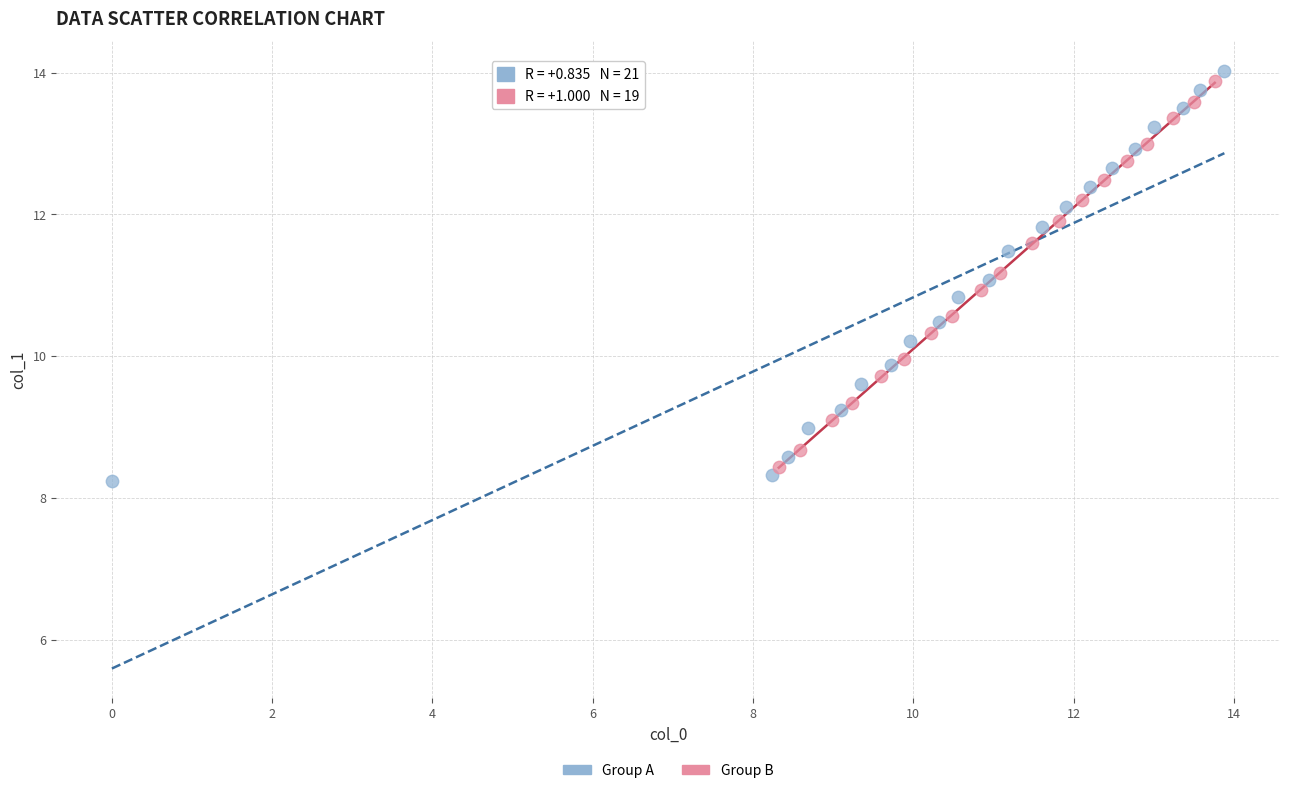

Which series reaches the maximum Y coordinate?

Group A